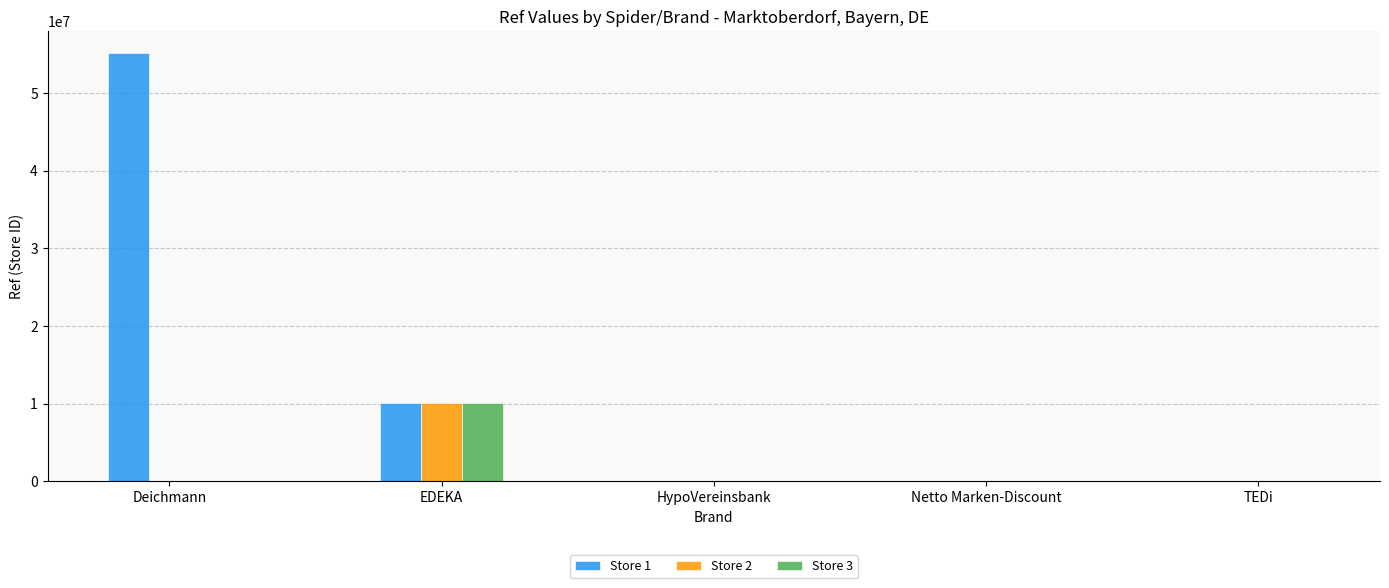

Is it true that Store 3 equals -4244096 at HypoVereinsbank?

False